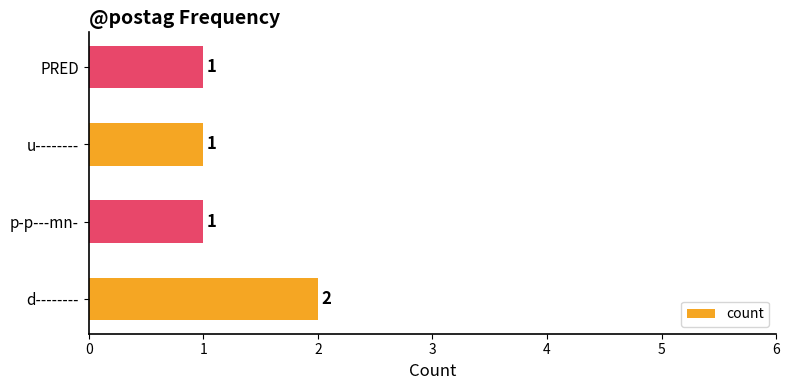

Count the values in the range 1 to 2.

4